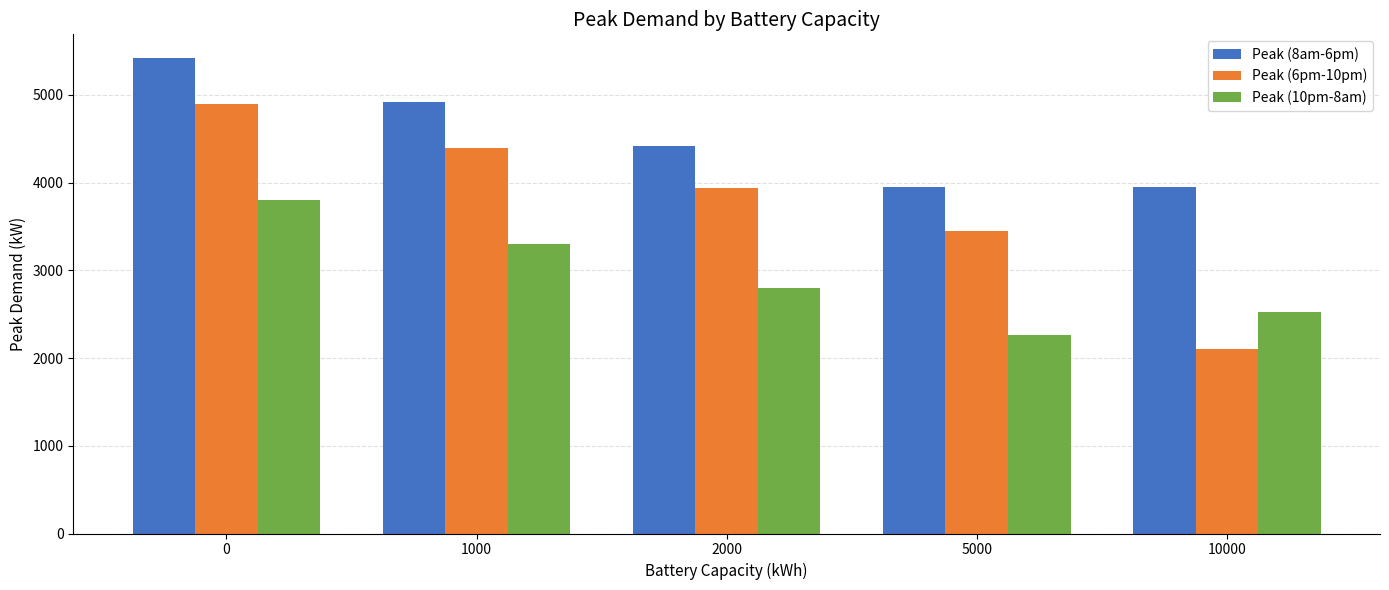

Is it true that Peak (10pm-8am) equals 898.7 at 0?

False